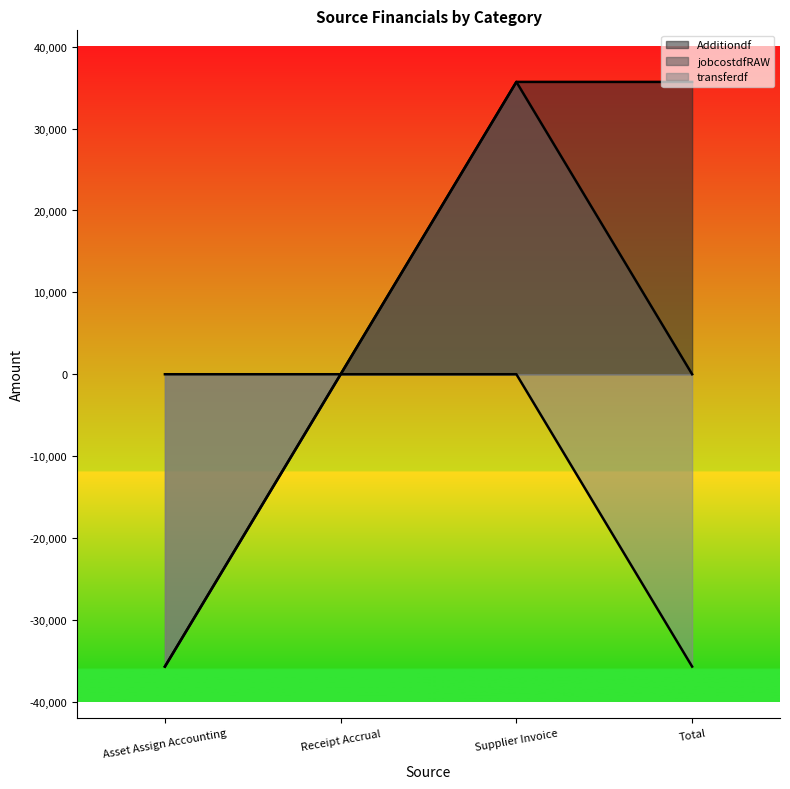

At which category does jobcostdfRAW reach its first local peak?

Supplier Invoice